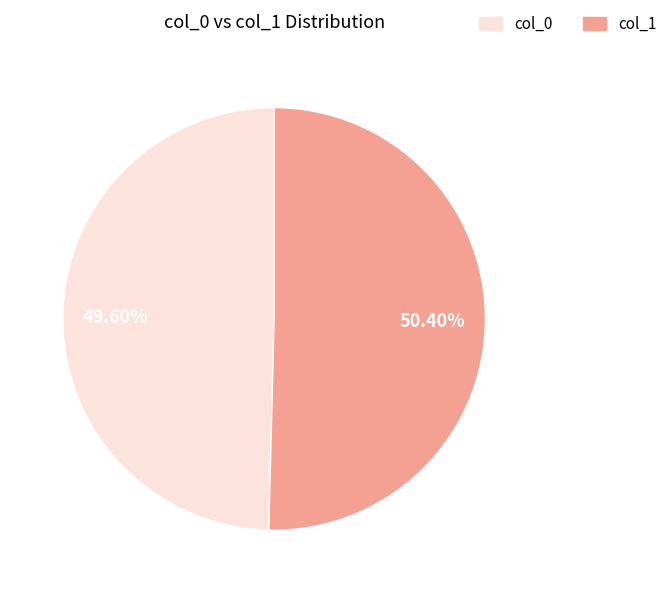

Count the number of slices in the pie.

2